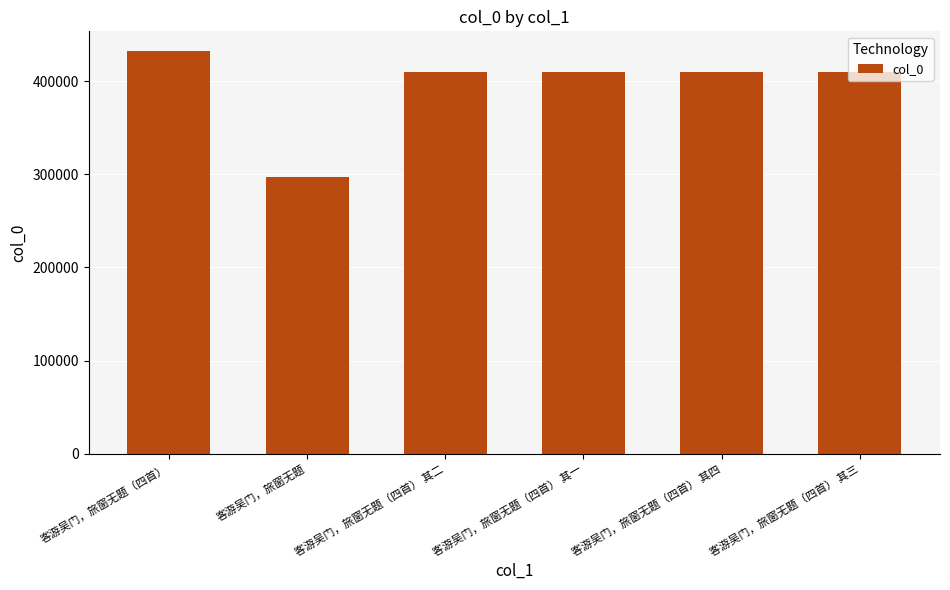

Where does the data first go above 410362?

客游吴门，旅窗无题（四首）